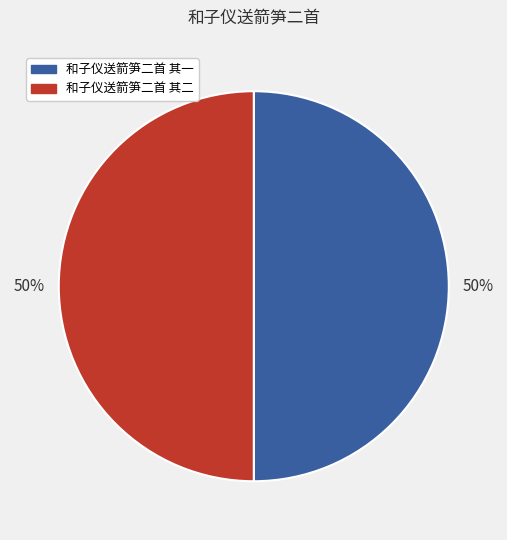

What is the ratio of the value at 和子仪送箭笋二首 其二 to the value at 和子仪送箭笋二首 其一?

1.0